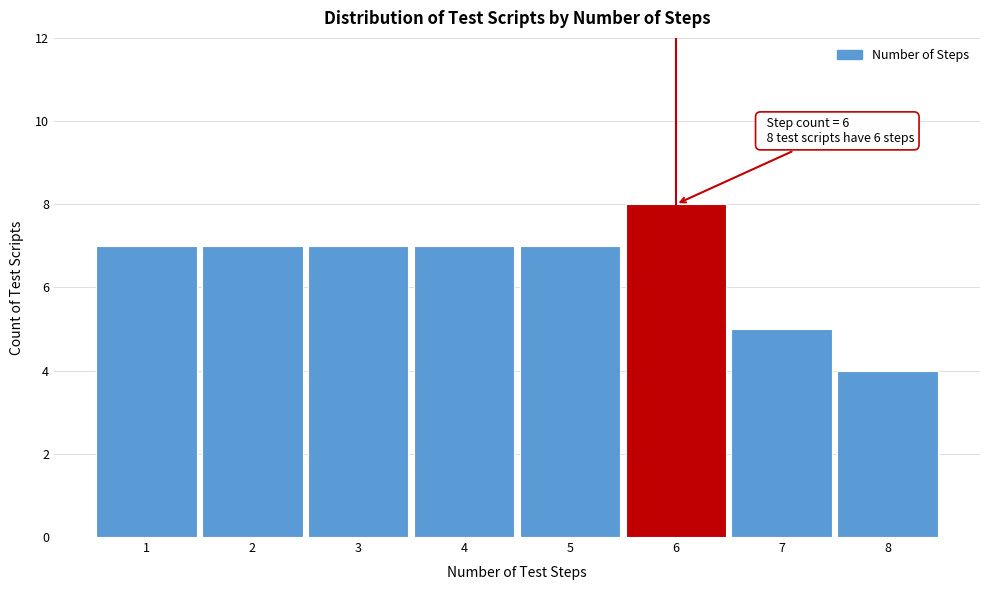

Which range on the x-axis has the tallest bar?

5.5 to 6.5